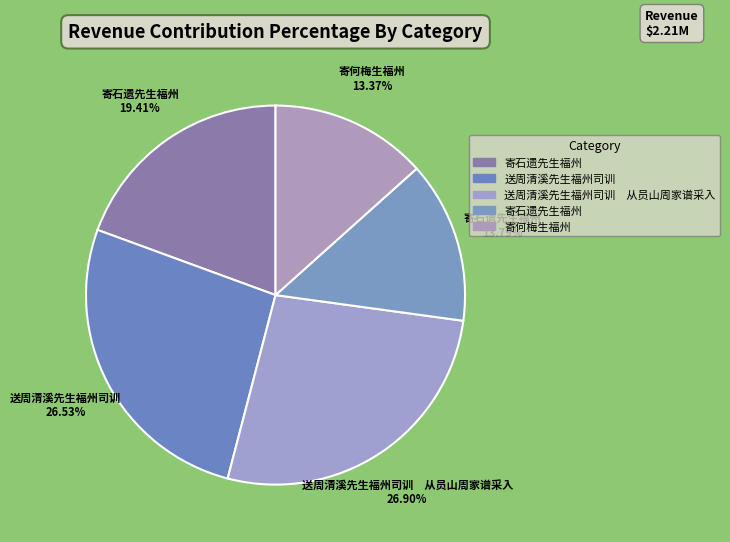

How many slices are in this pie chart?

5